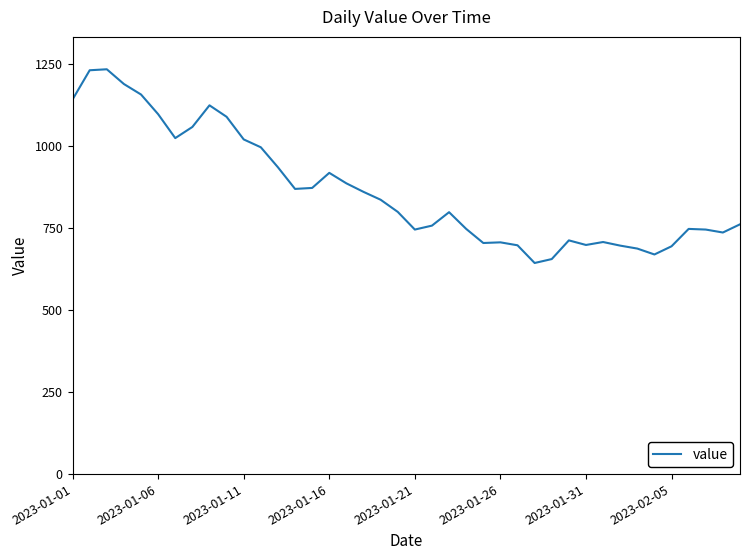

What is the sum of all values?

34680